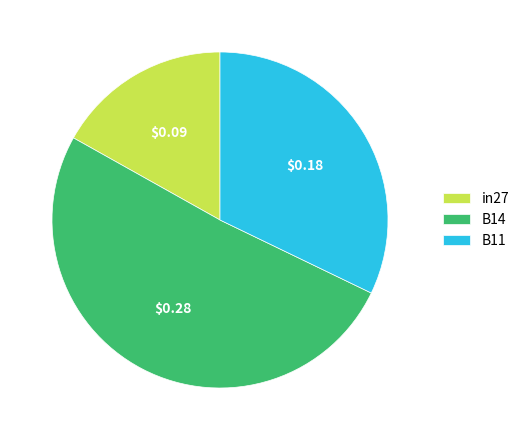

Is there any slice that represents more than half of the pie?

Yes